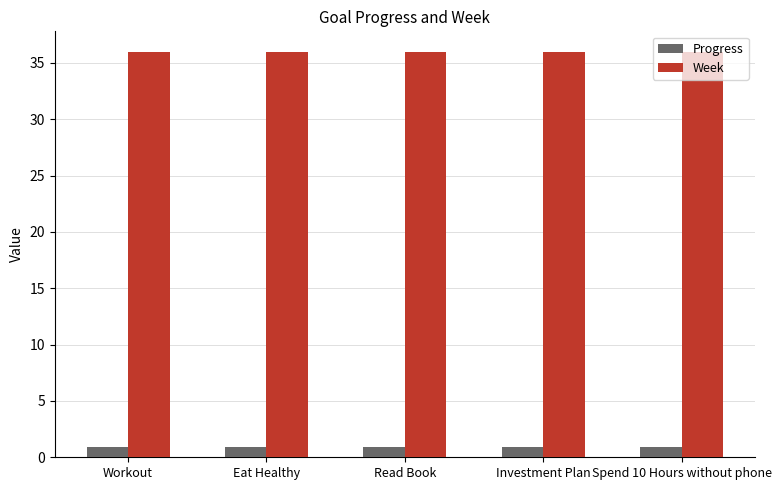

What are all the series names shown in the legend?

Progress, Week